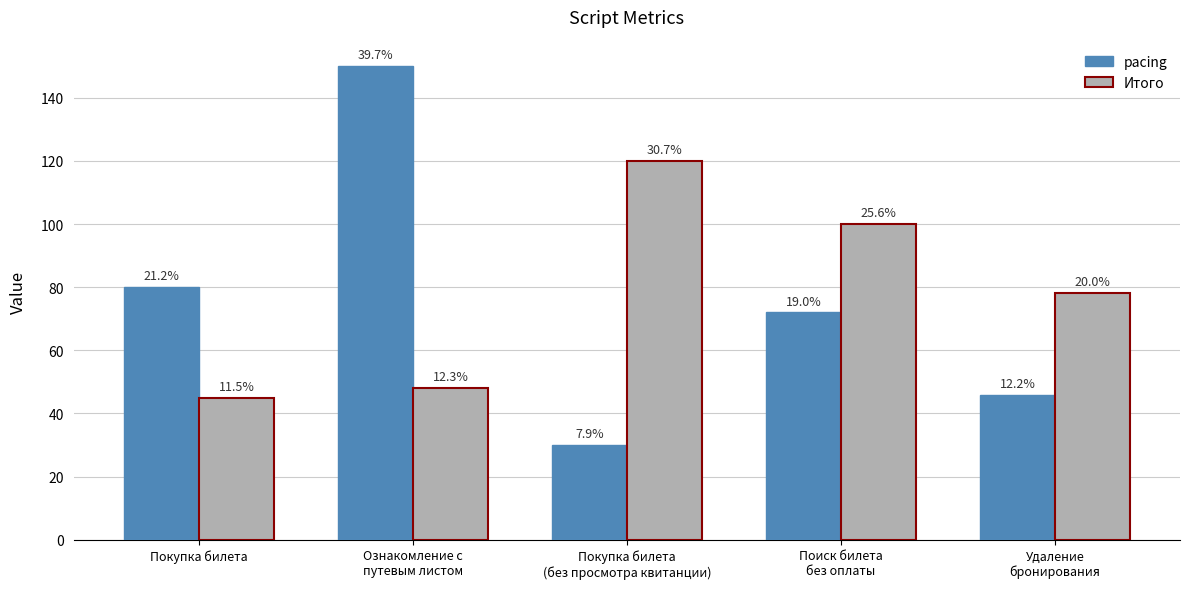

Reading right to left, transcribe all the data shown in this chart.

pacing: 46.0	72.0	30.0	150.0	80.0
Итого: 78.3	100.0	120.0	48.0	45.0